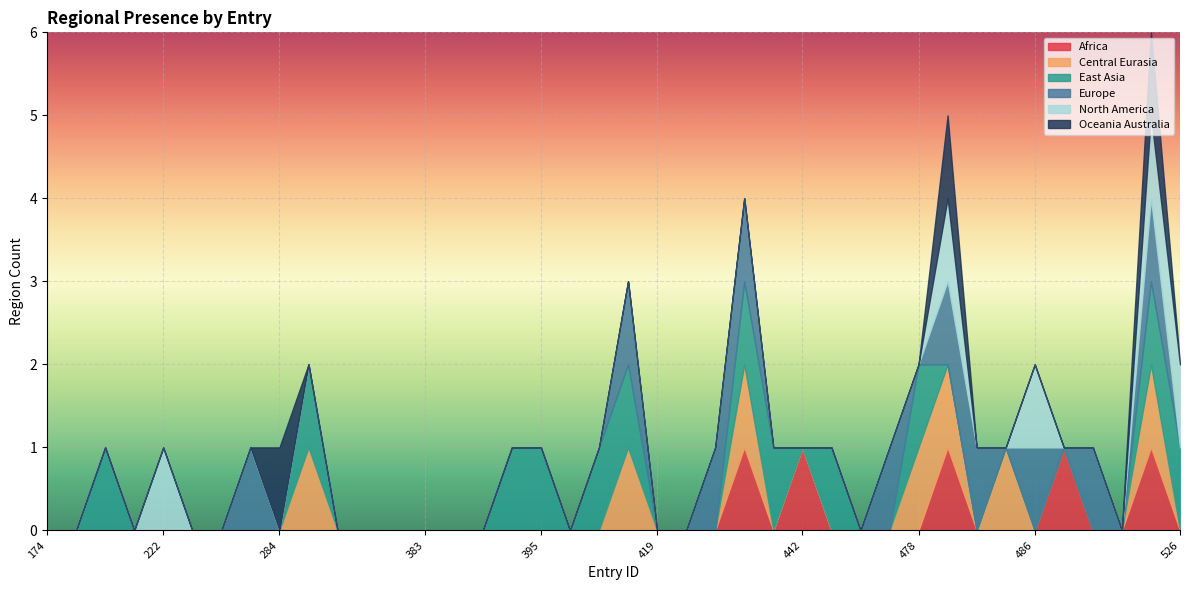

What are all the series names shown in the legend?

Africa, Central Eurasia, East Asia, Europe, North America, Oceania Australia